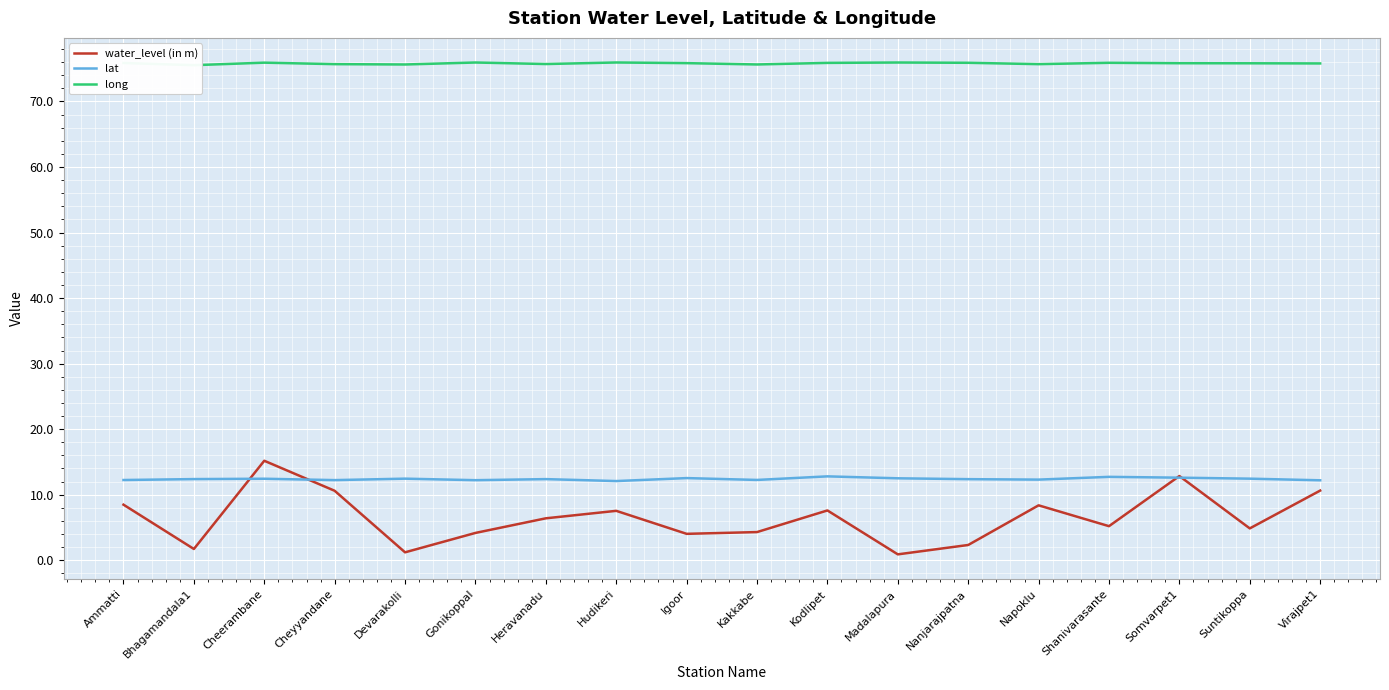

Reading left to right, transcribe all the data shown in this chart.

water_level (in m): 8.5	1.7	15.2	10.6	1.2	4.2	6.4	7.5	4.0	4.3	7.6	0.9	2.3	8.4	5.2	12.8	4.9	10.6
lat: 12.2	12.4	12.4	12.2	12.4	12.2	12.4	12.1	12.5	12.3	12.8	12.5	12.4	12.3	12.7	12.6	12.4	12.2
long: 75.9	75.5	75.9	75.7	75.6	75.9	75.7	75.9	75.8	75.6	75.9	75.9	75.9	75.7	75.9	75.8	75.8	75.8